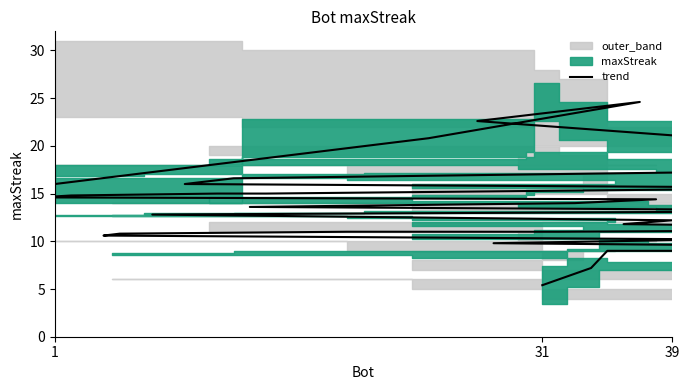

The value at 31 is 2.0. True or false?

False